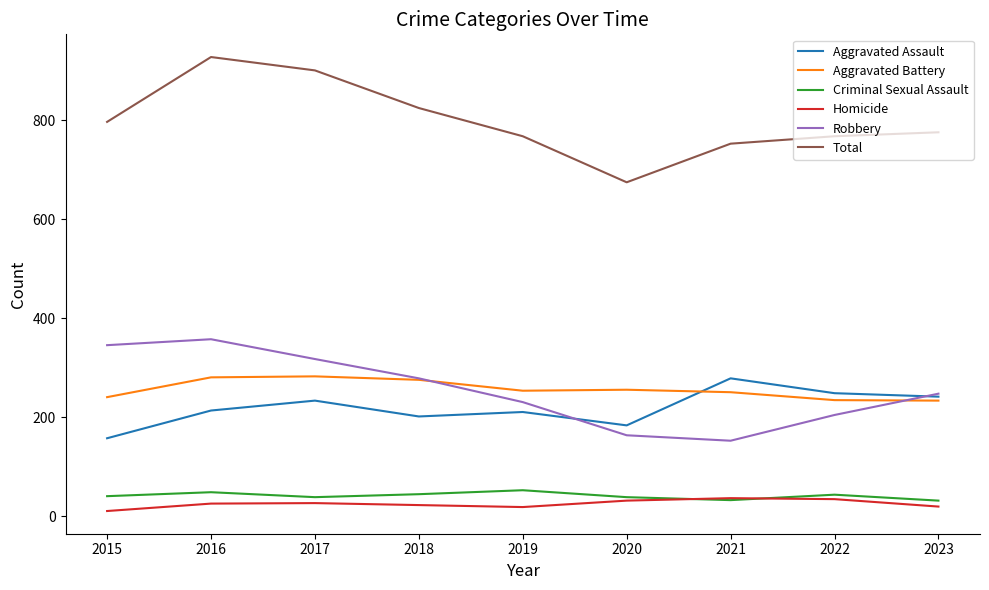

What is the total value across all series at 2016?

1856